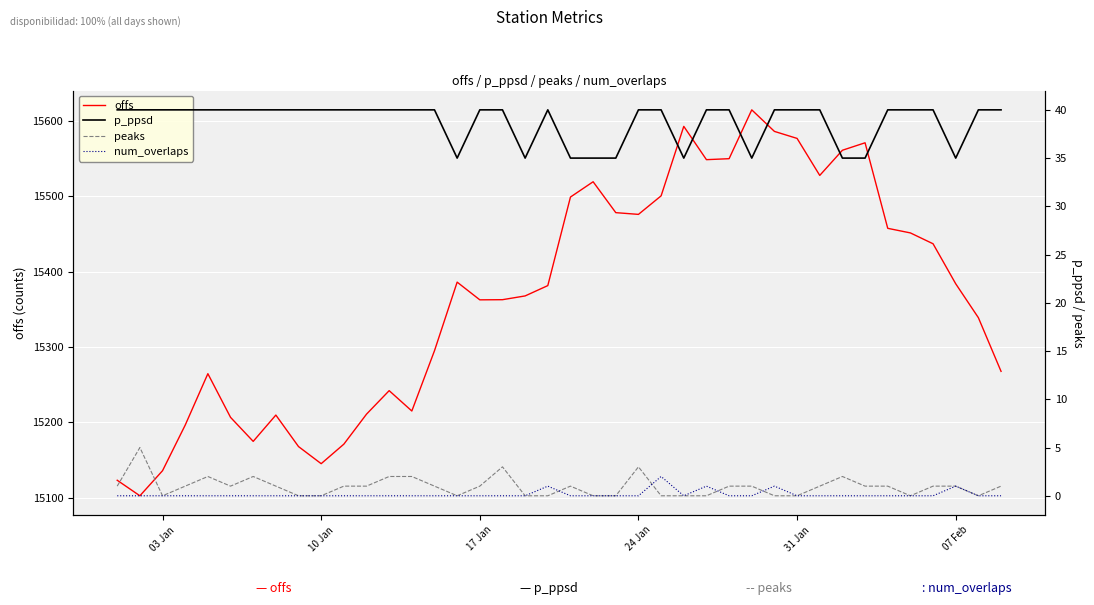

What is the minimum value for offs?

15102.4